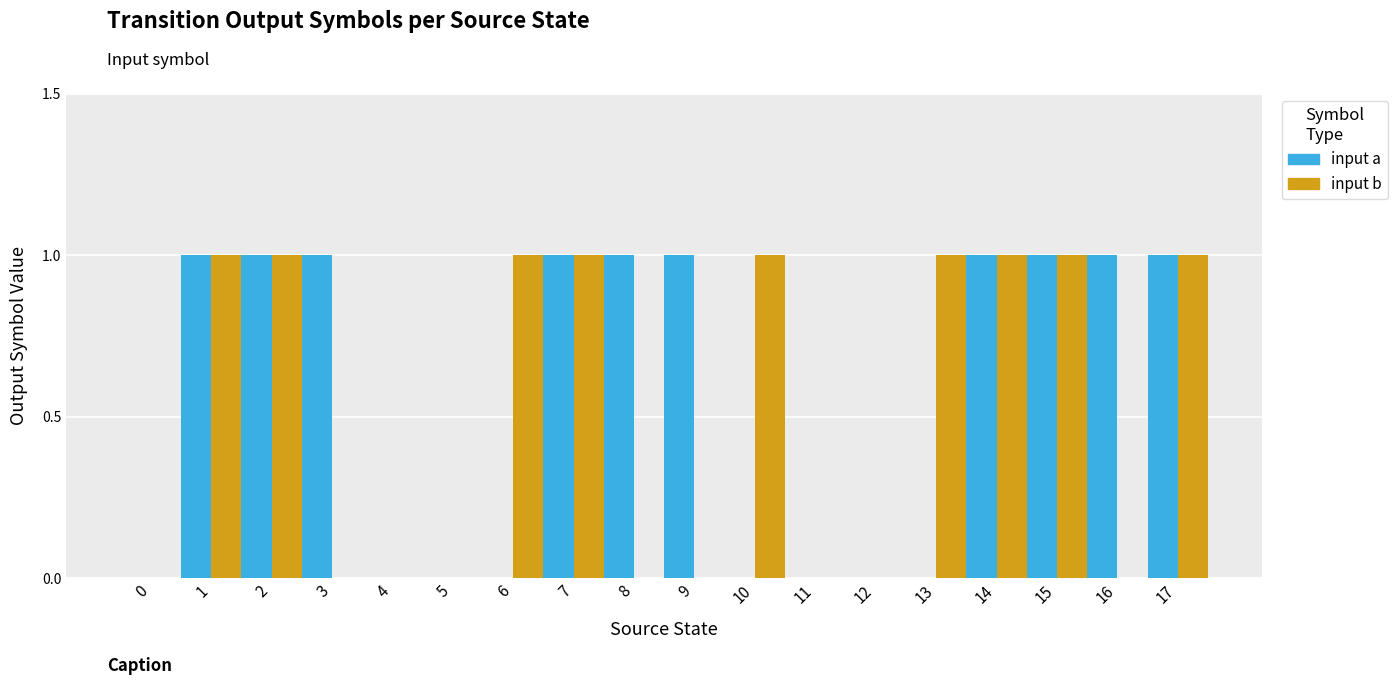

Is it true that input b equals 1 at 1?

True